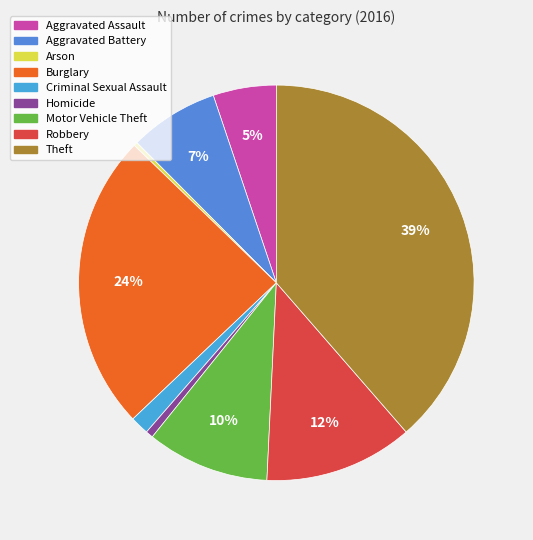

How many segments does this pie chart have?

9